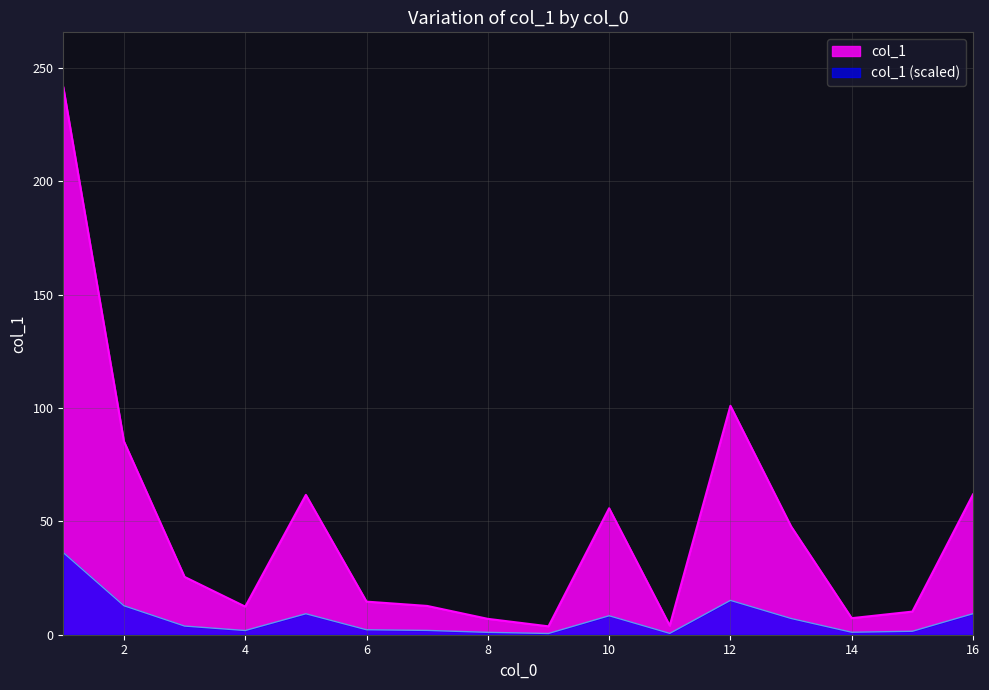

Does the chart display data point markers on the line(s)?

No